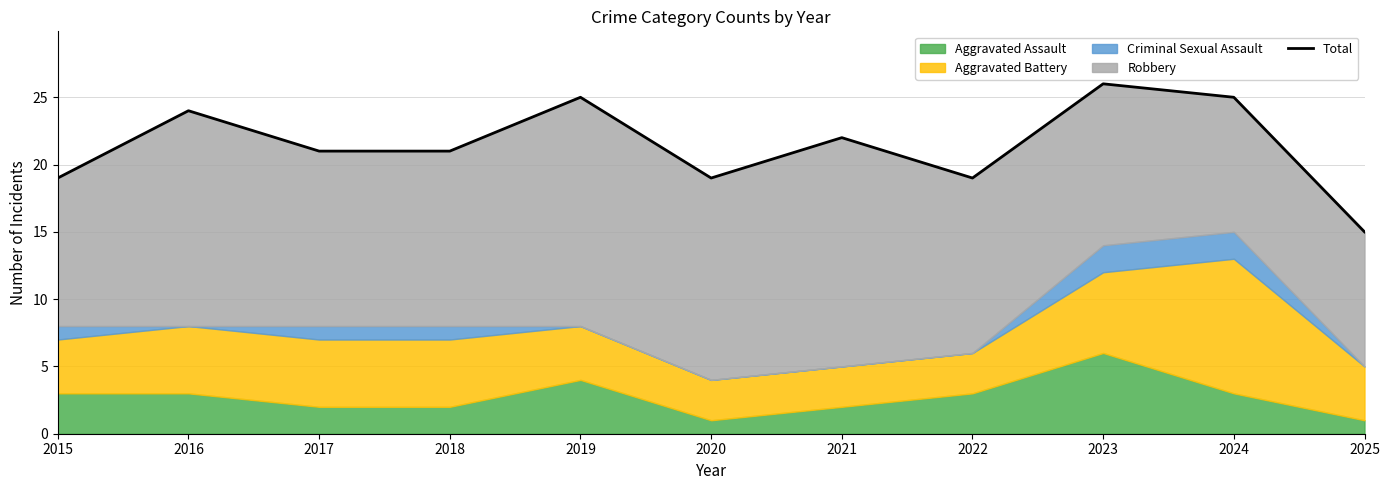

How many lines are shown in the chart?

1